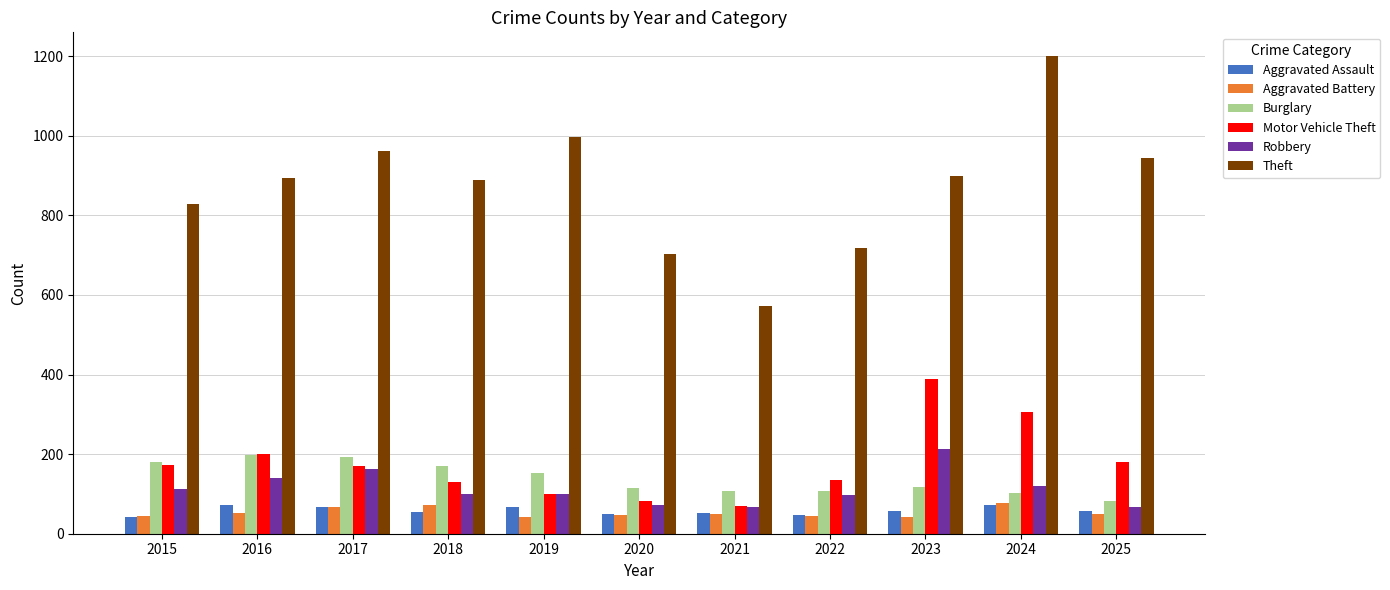

What is the minimum value for Robbery?

66